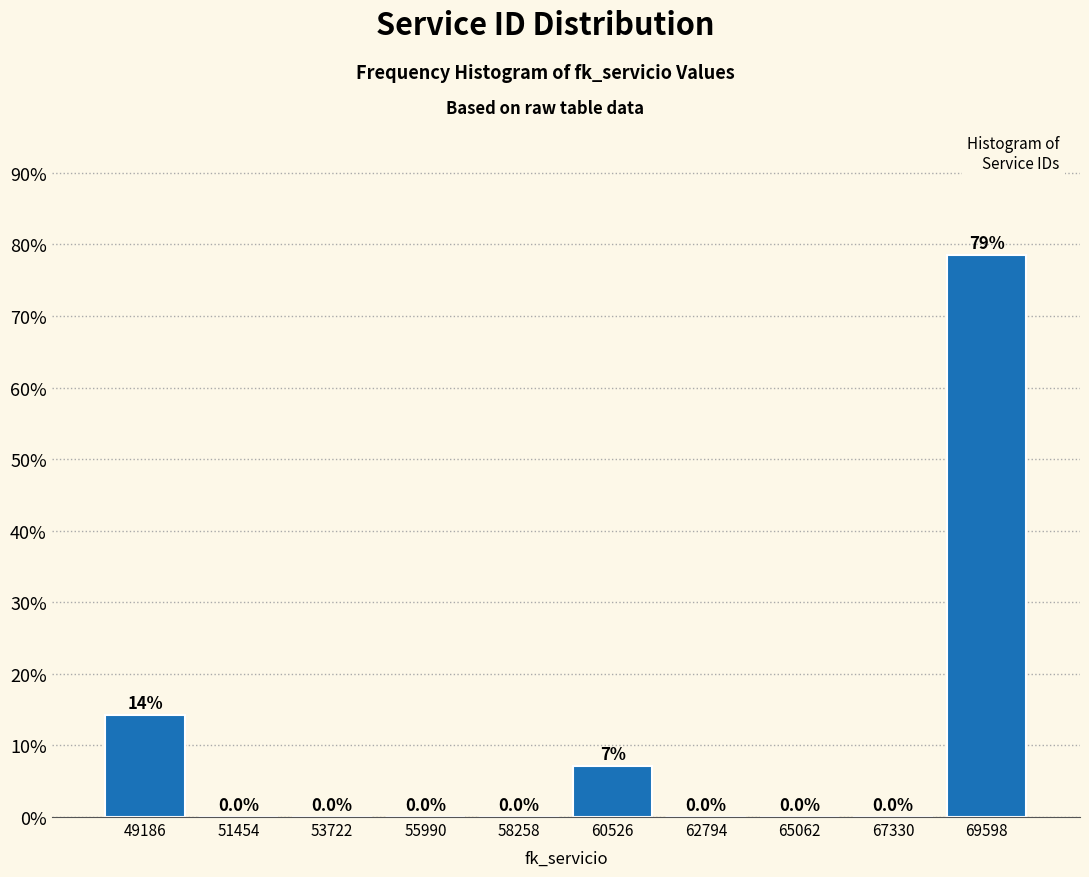

Which range on the x-axis has the tallest bar?

68500 to 70500